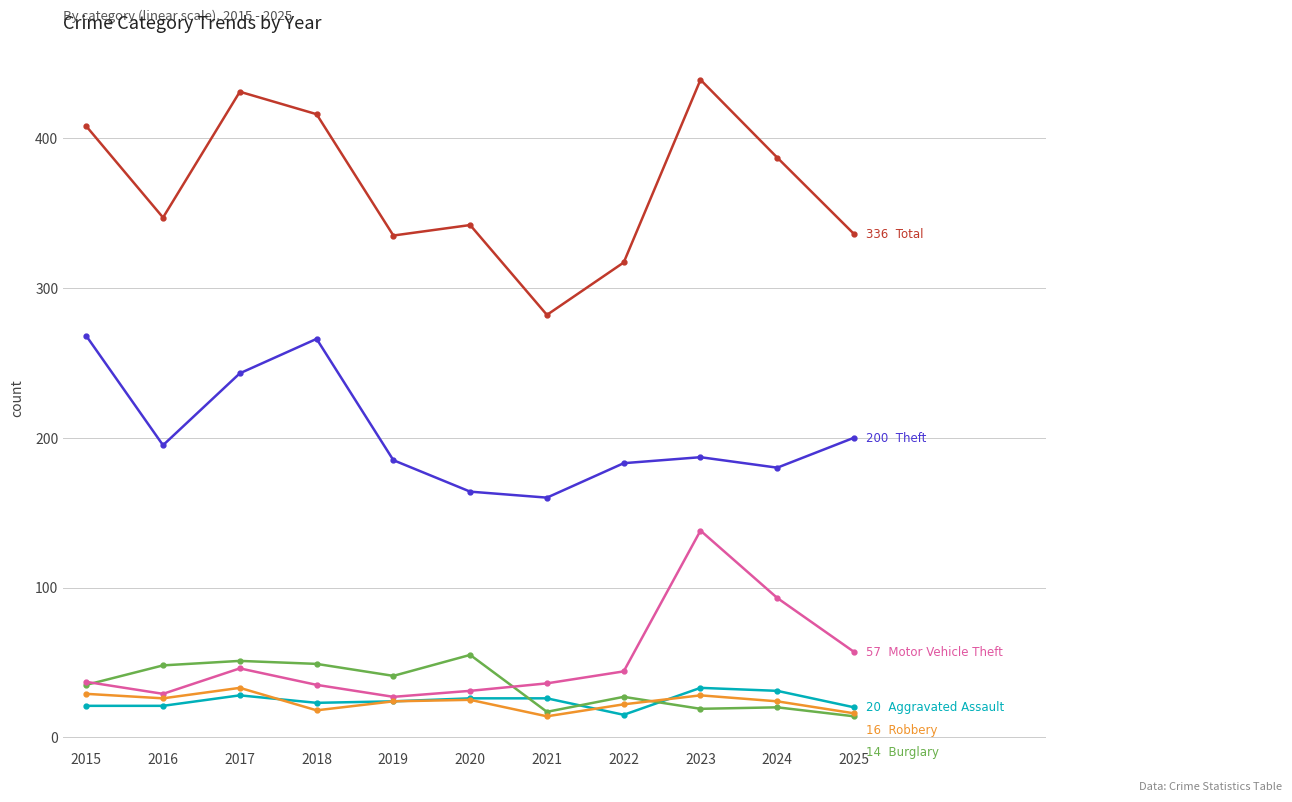

What is the spread (max minus min) of values at 2024?

367